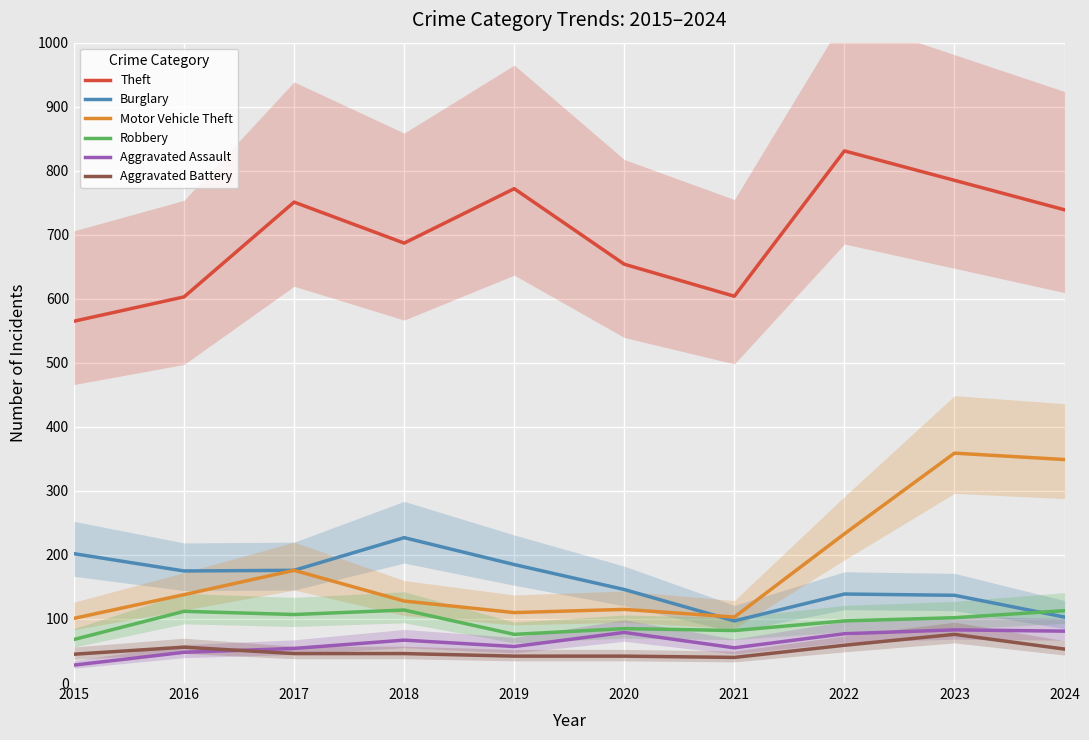

Is this an area chart (filled region under the line)?

No